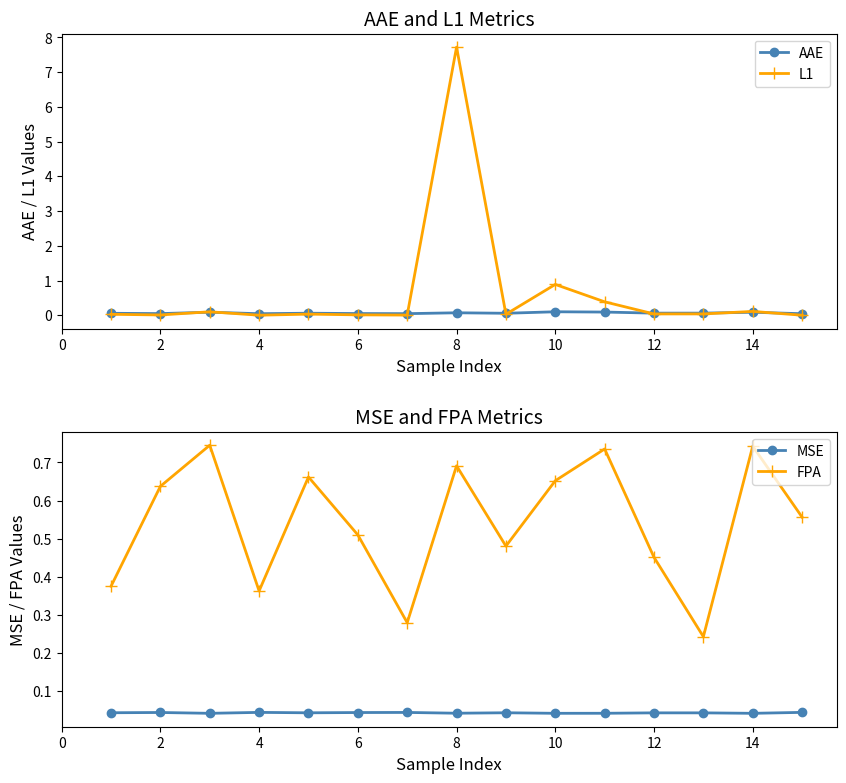

Is it true that AAE equals 0.0 at 6?

True